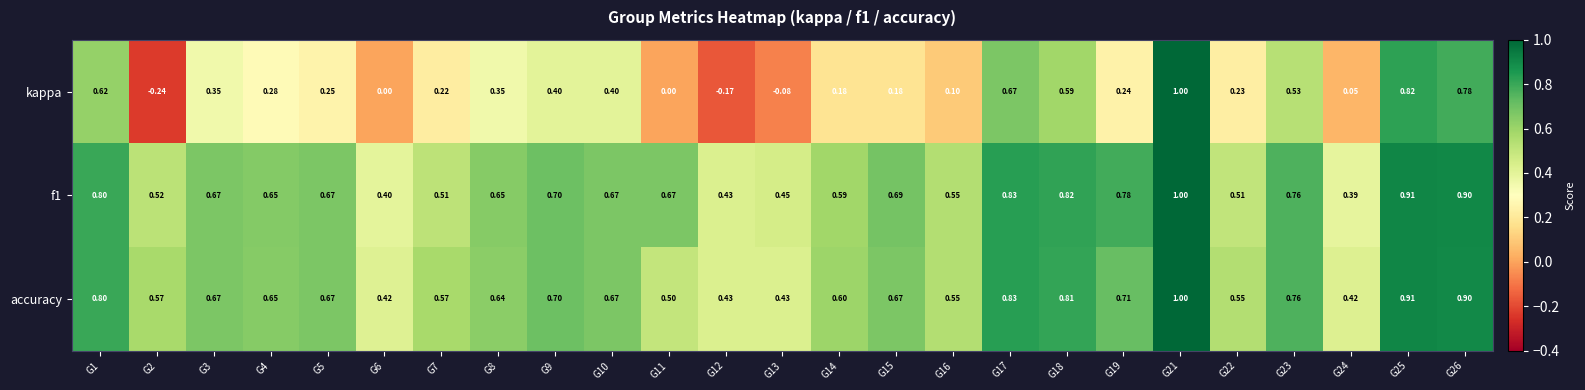

Is the value of f1 at G12 greater than the value of kappa at G17?

No